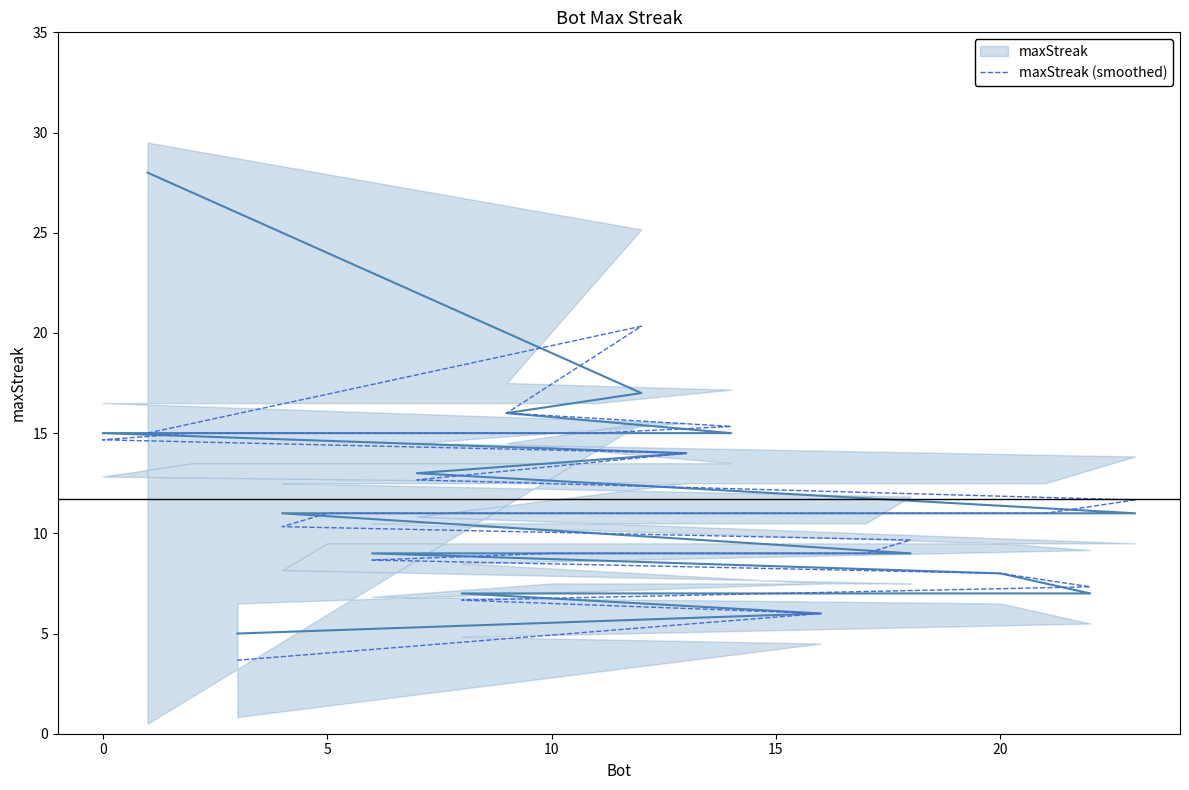

What is the total value across all series at 5?

32.0